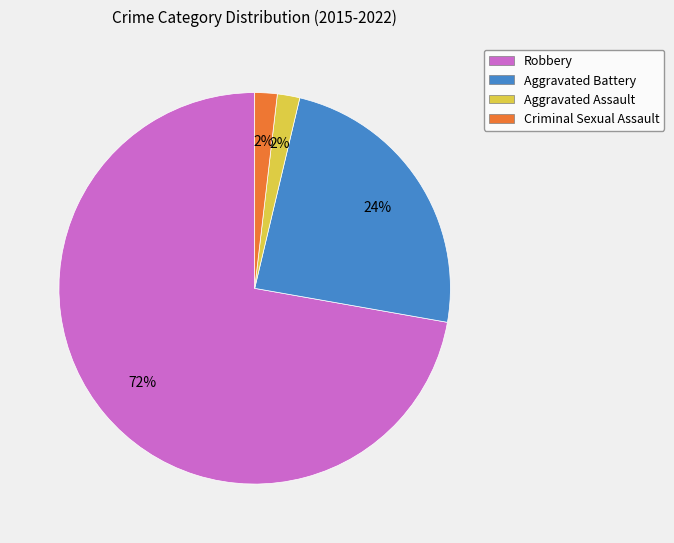

The Aggravated Battery slice represents 13% of the pie. True or false?

False